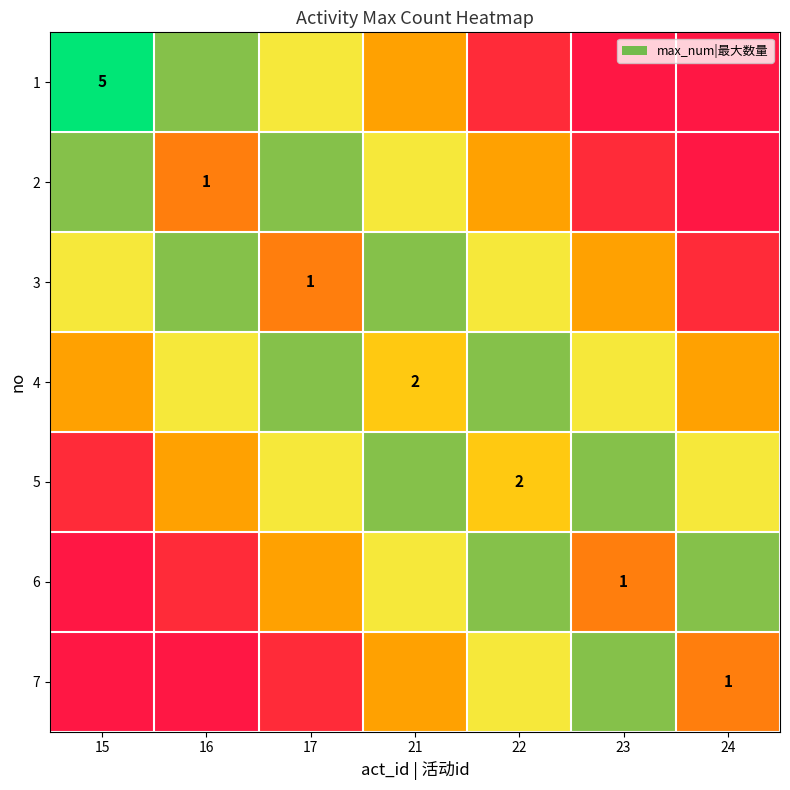

How many data points in 3 are above 2?

4